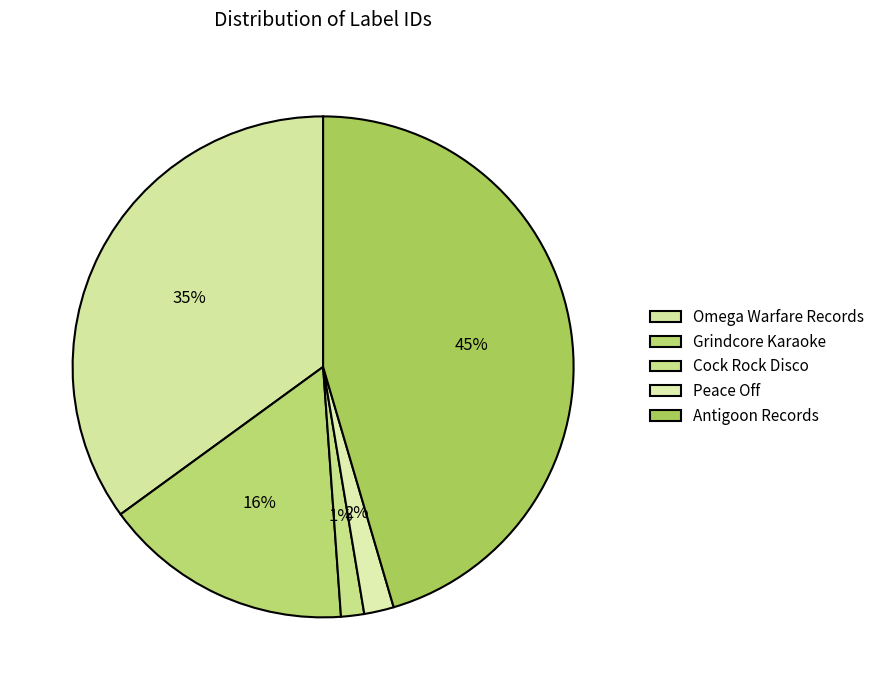

What is the ratio of the value at Peace Off to the value at Cock Rock Disco?

1.3